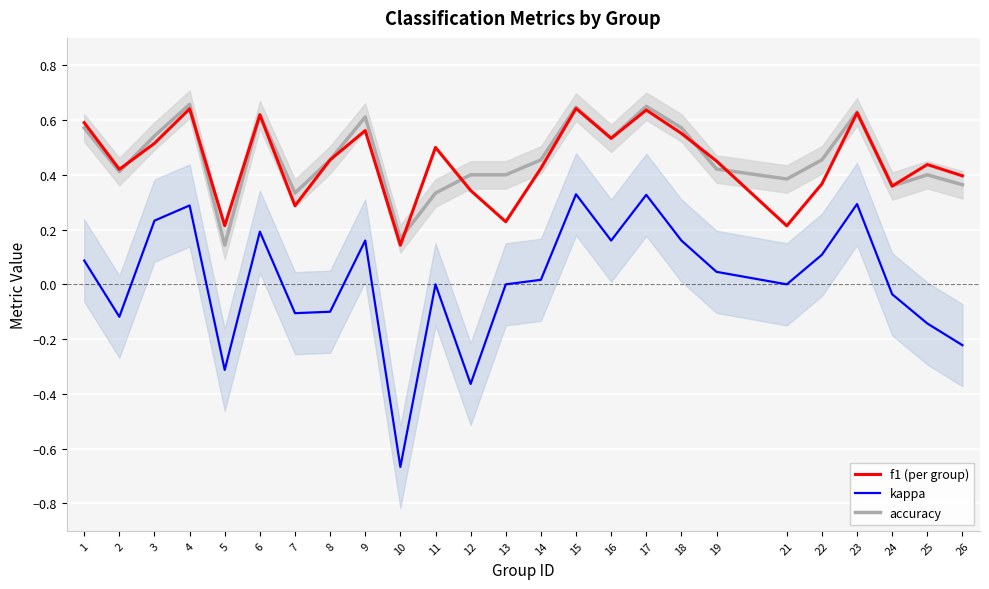

At which category does the chart reach its peak across all series?

4